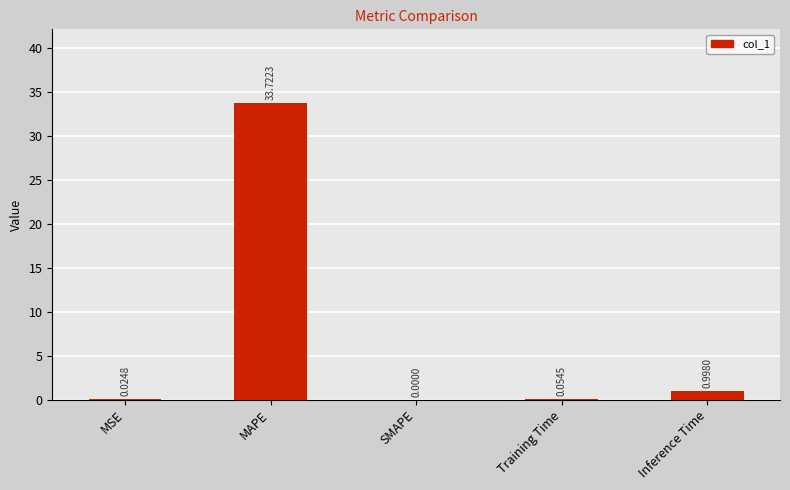

What is the difference between the values at SMAPE and MAPE?

33.7